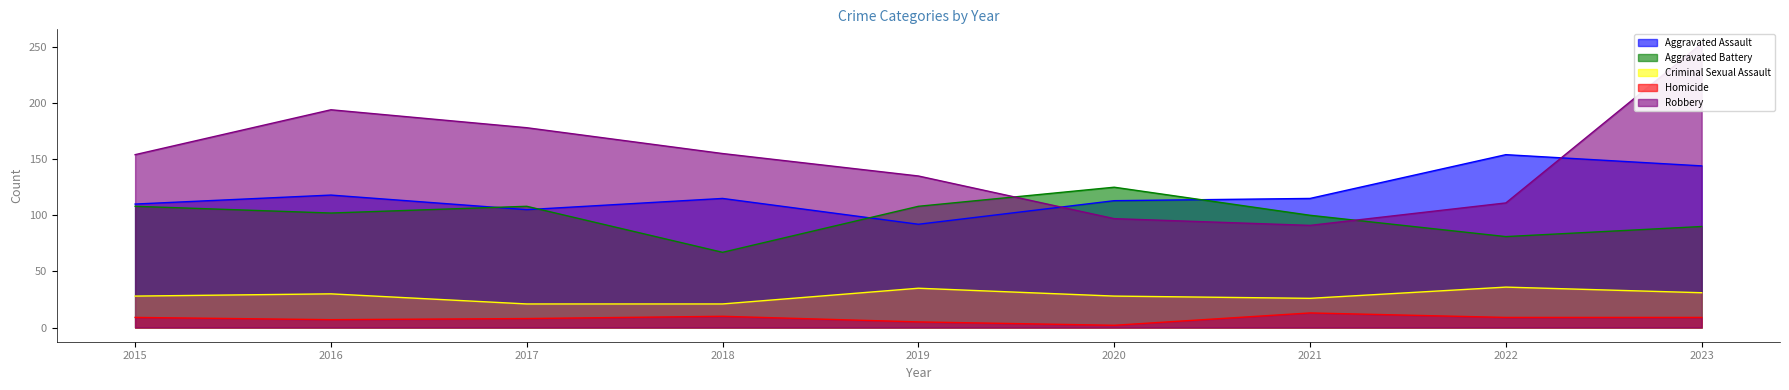

How many values in the Homicide series exceed 9?

2